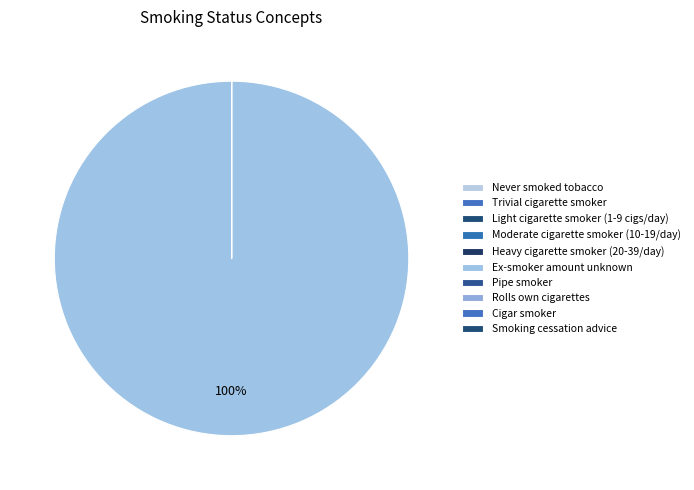

What is the smallest slice in the pie chart?

Cigar smoker